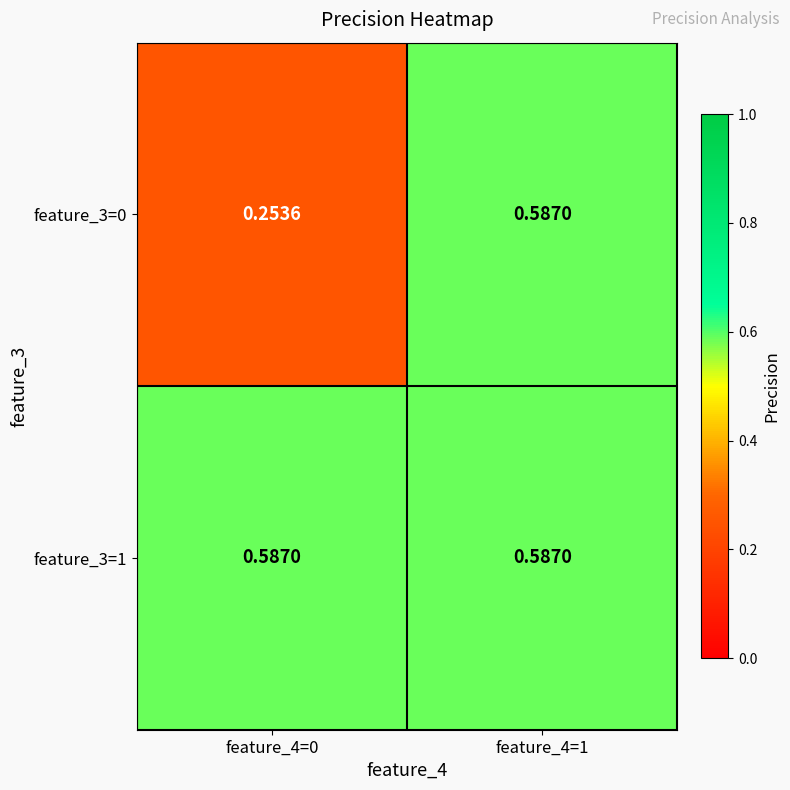

Is the value of feature_3=1 at feature_4=0 greater than the value of feature_3=0 at feature_4=0?

Yes